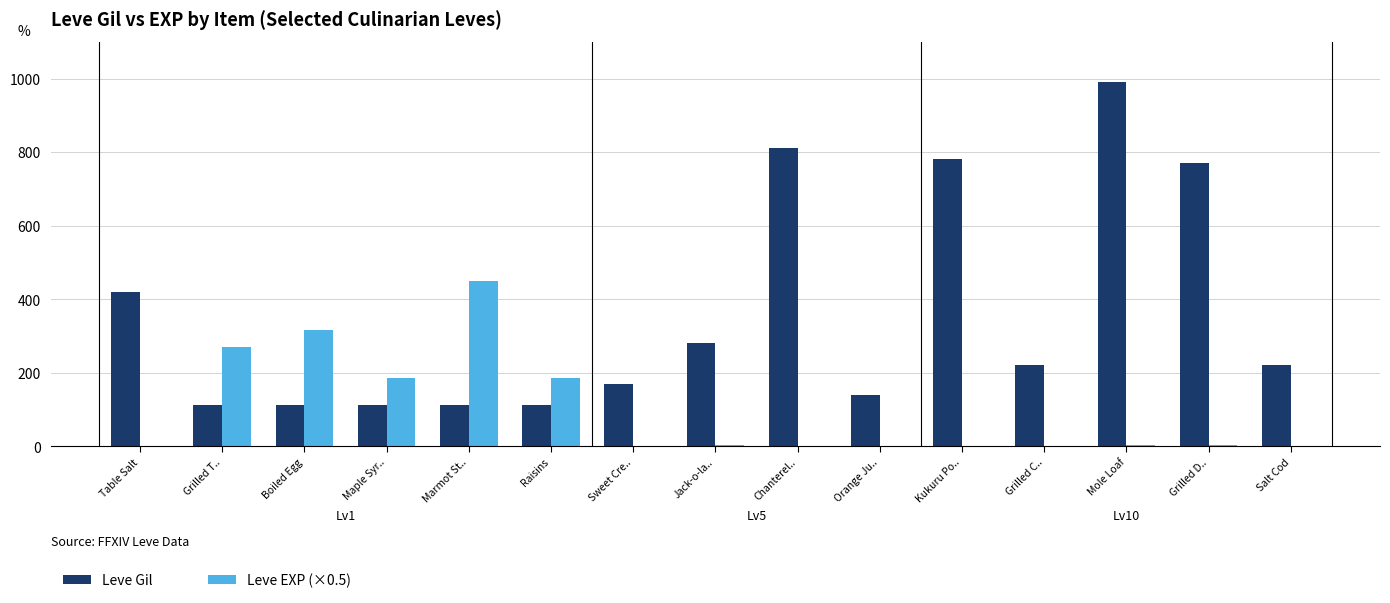

The Leve Gil series shows 140.0 at Orange Ju... True or false?

True